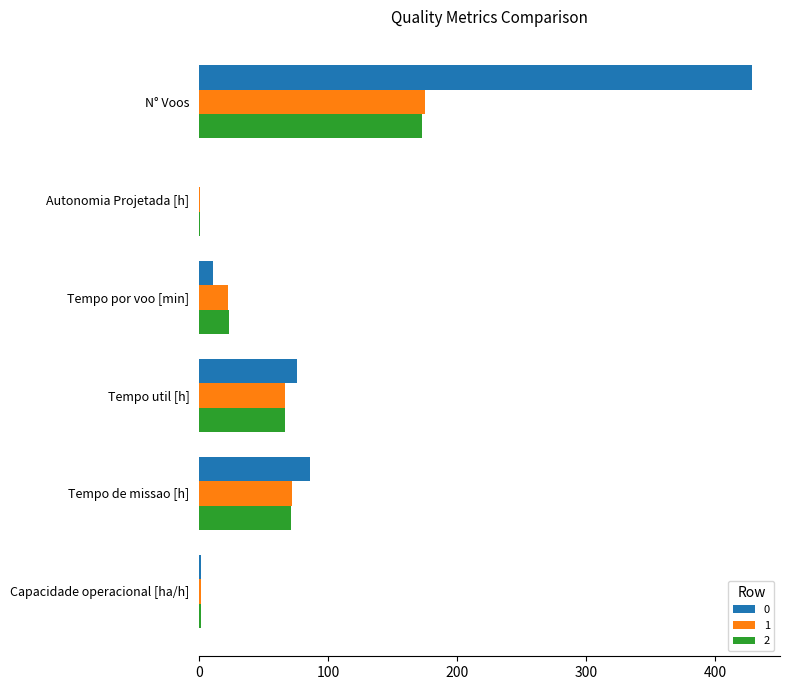

What is the sum of all 2 values?

335.9